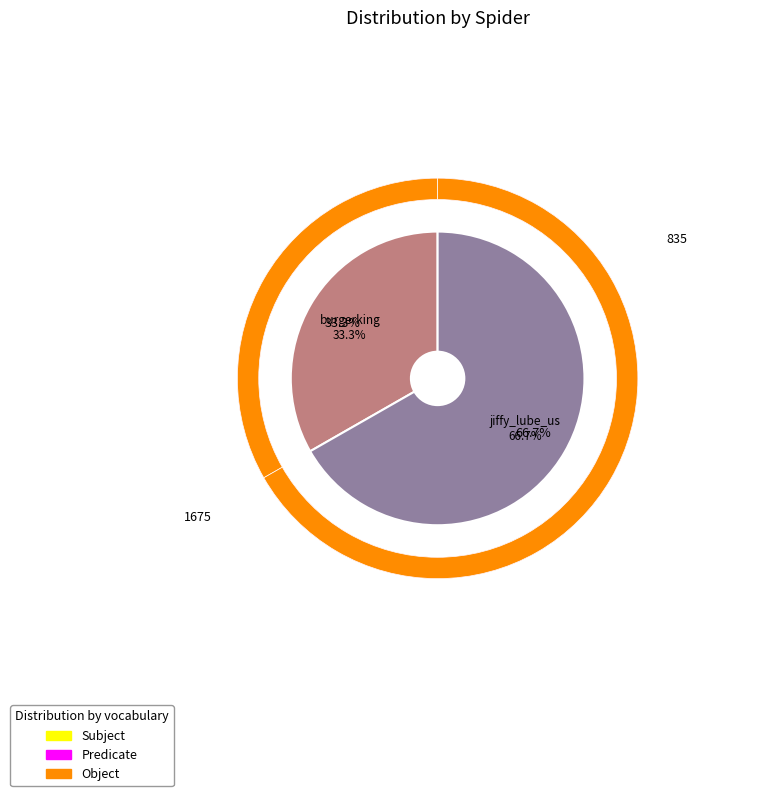

Do jiffy_lube_us and burgerking together represent more than half of the pie?

Yes